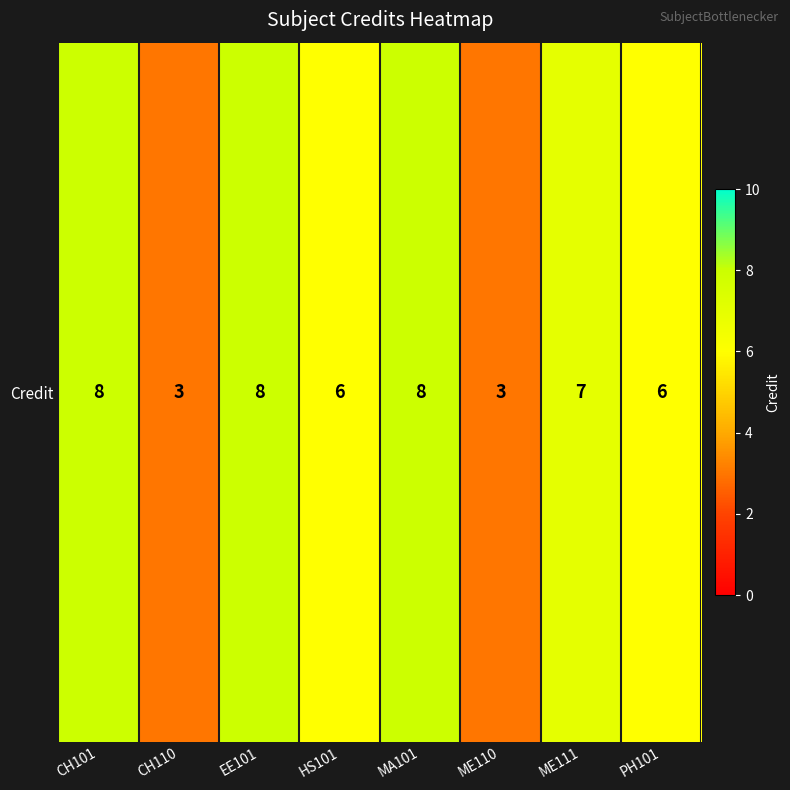

What is the difference between the maximum and second lowest values?

5